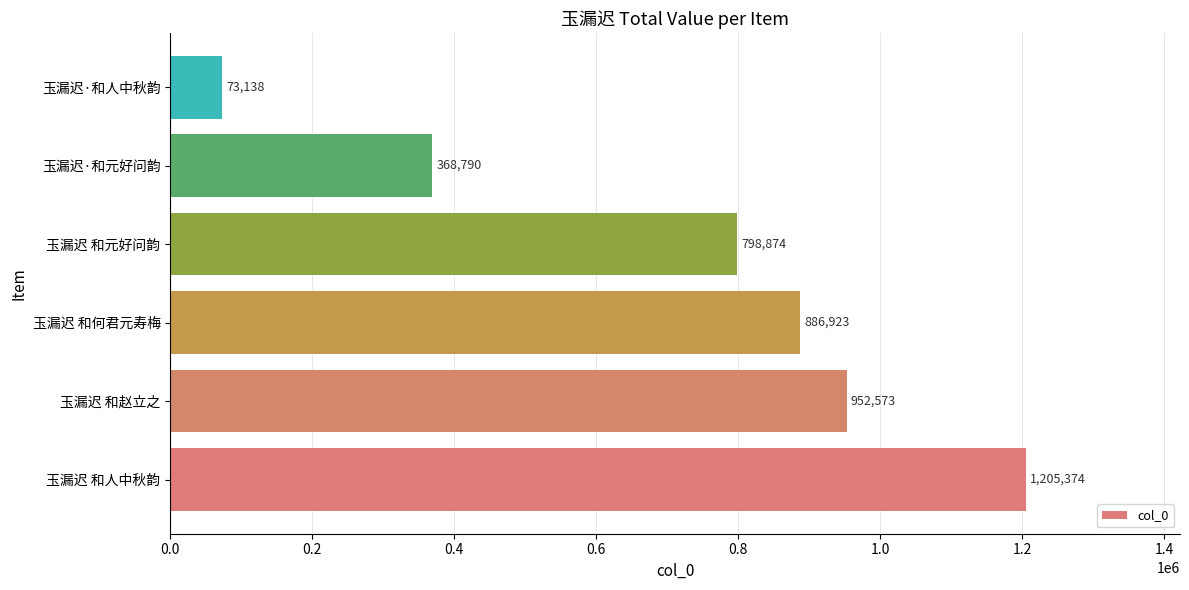

What is the smallest value displayed?

73138